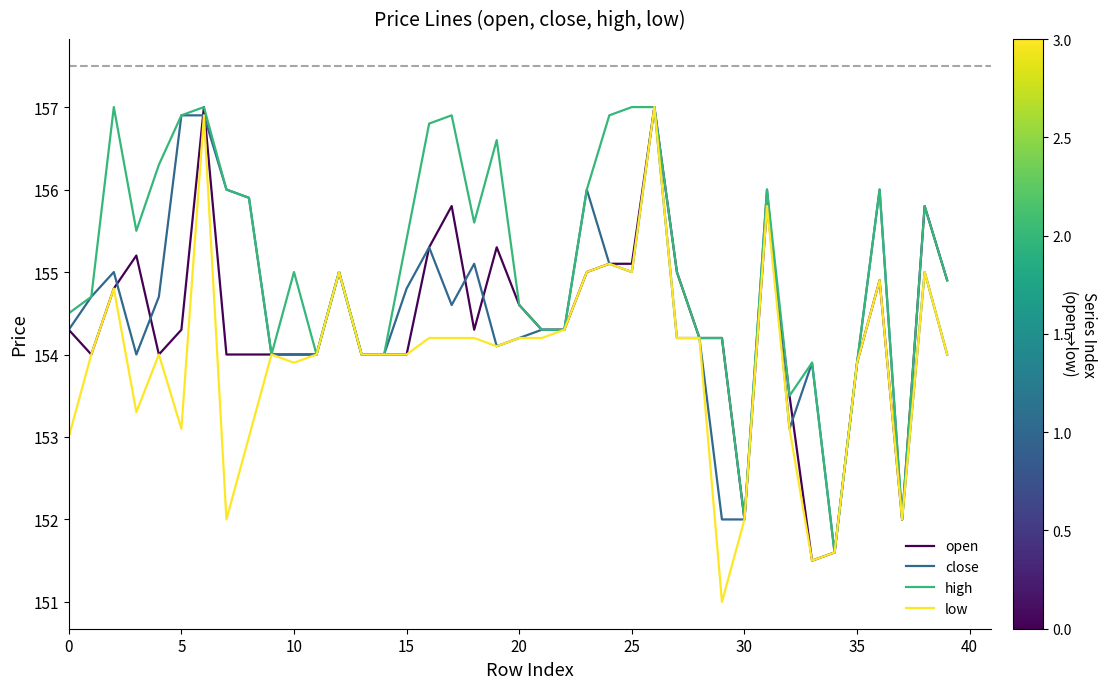

What is the maximum value for high?

157.0